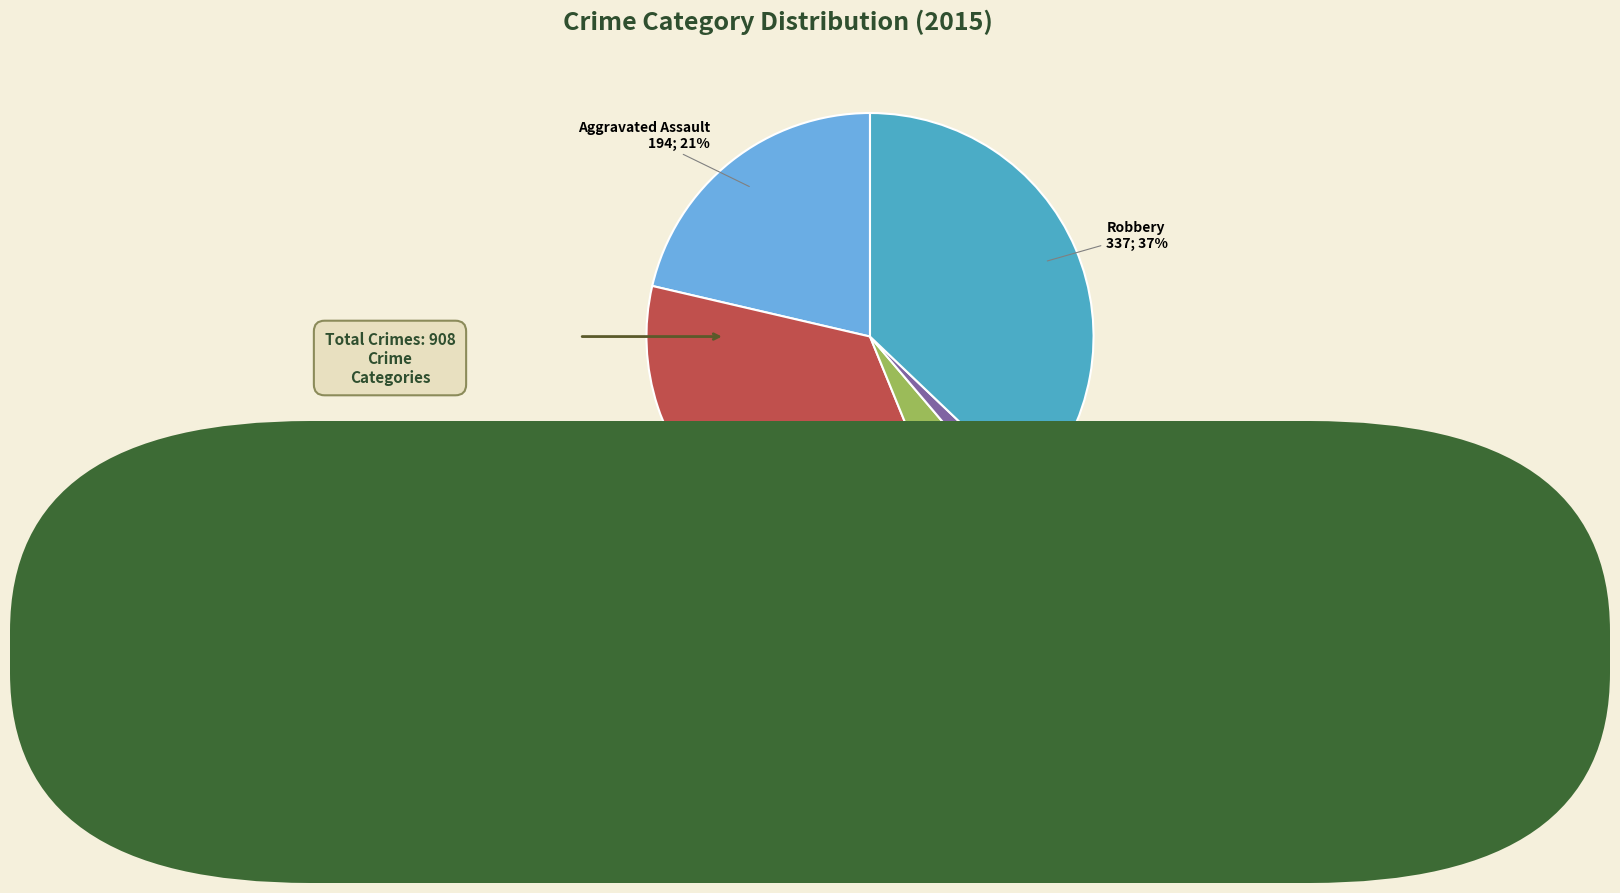

To the nearest percent, what is the average slice percentage?

20%